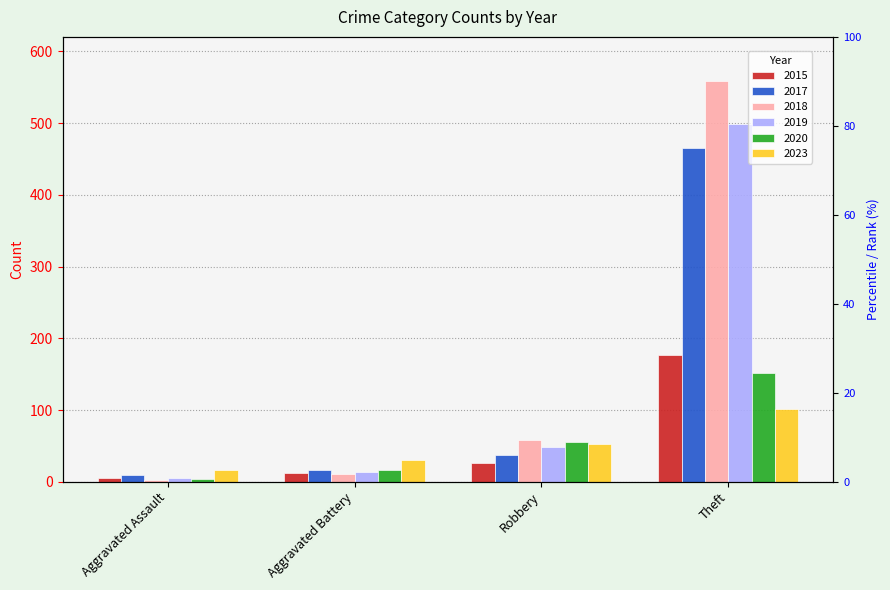

At which category does the chart reach its minimum across all series?

Aggravated Assault